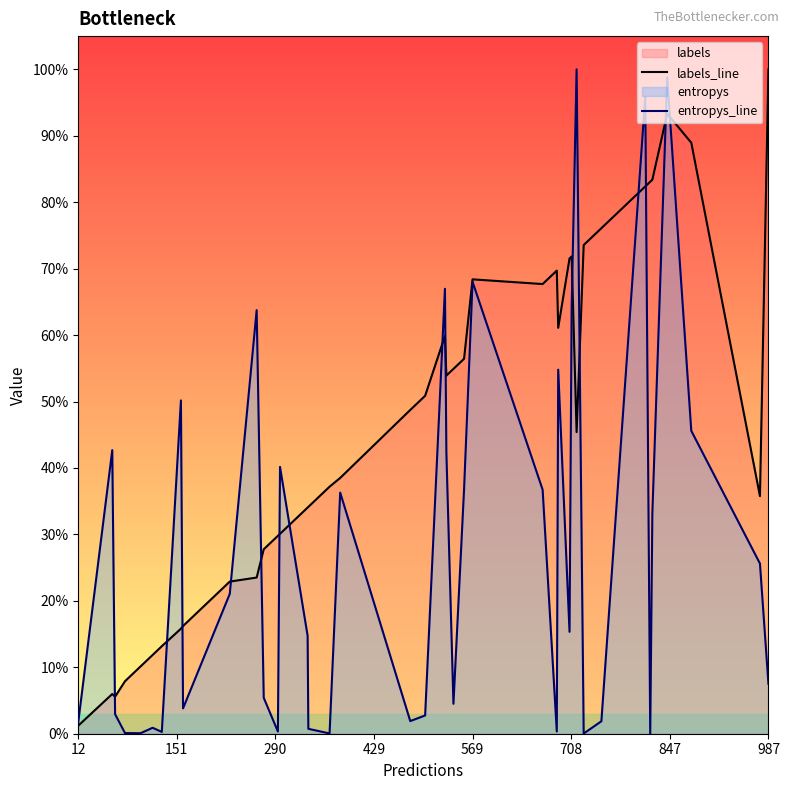

List the series in order of their peak value, highest first.

labels_line, entropys_line